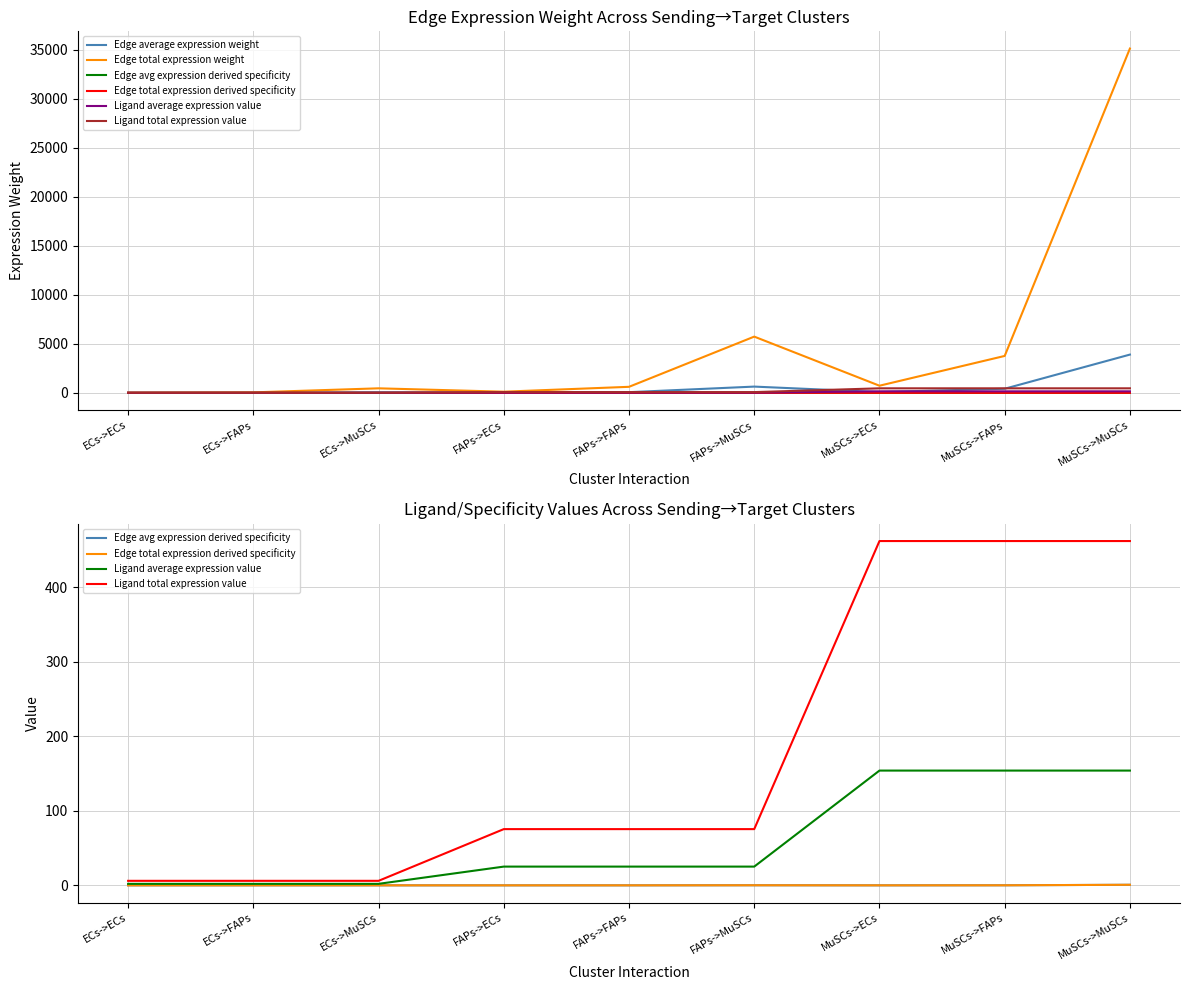

At which label does Edge total expression weight first exceed 614?

FAPs->FAPs